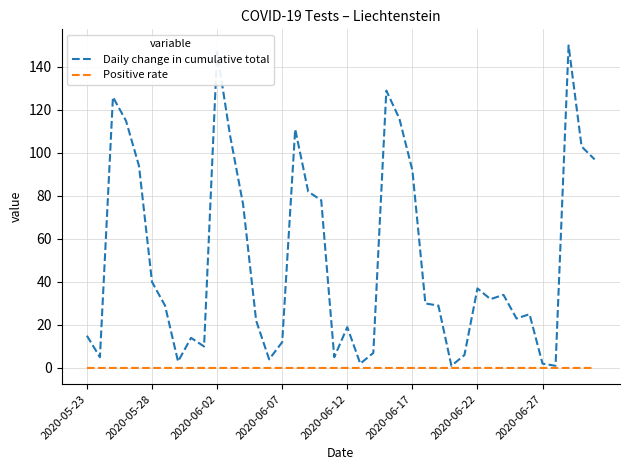

Rank the series by their average value, from highest to lowest.

Daily change in cumulative total, Positive rate